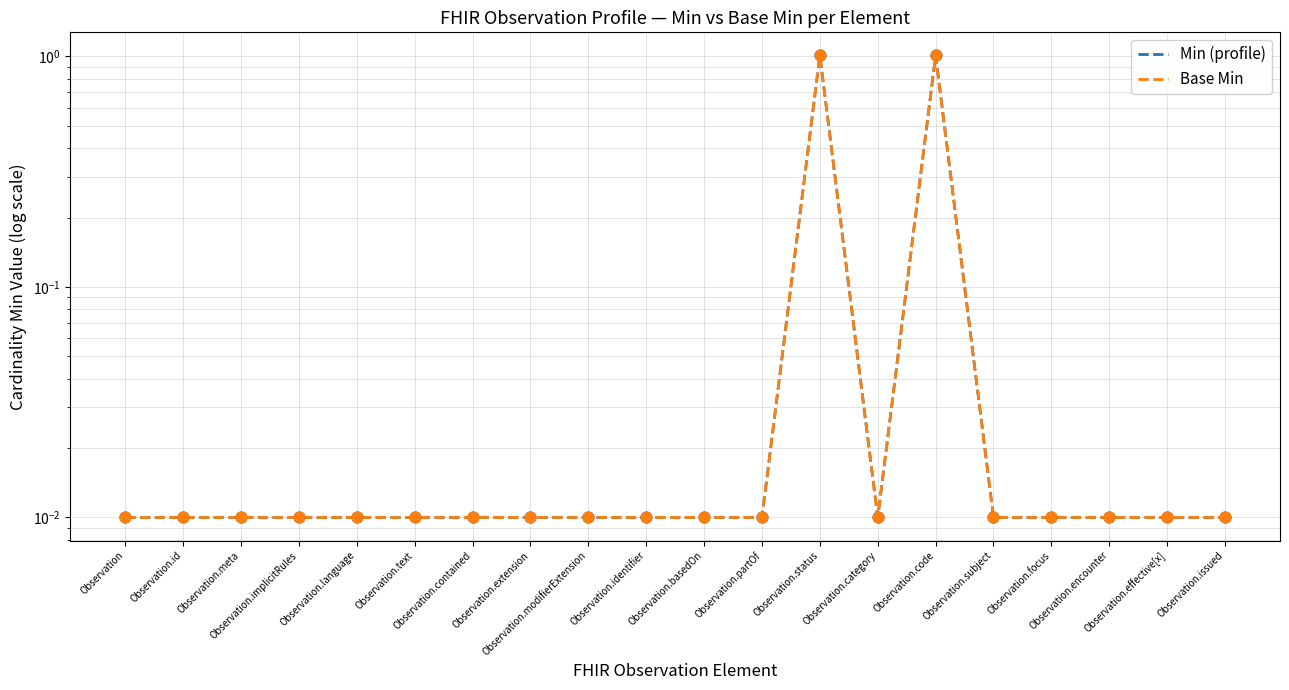

Which series has the largest Y range (max minus min)?

Min (profile)